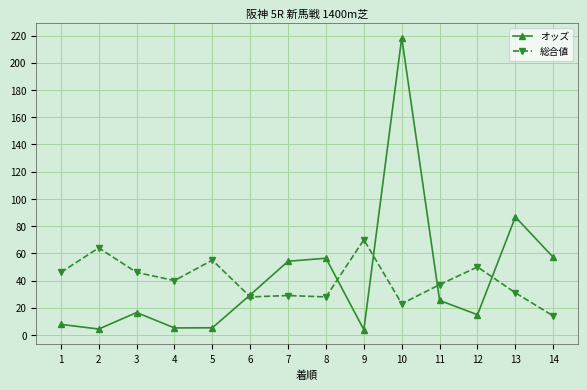

At which category does 総合値 reach its first local valley?

4